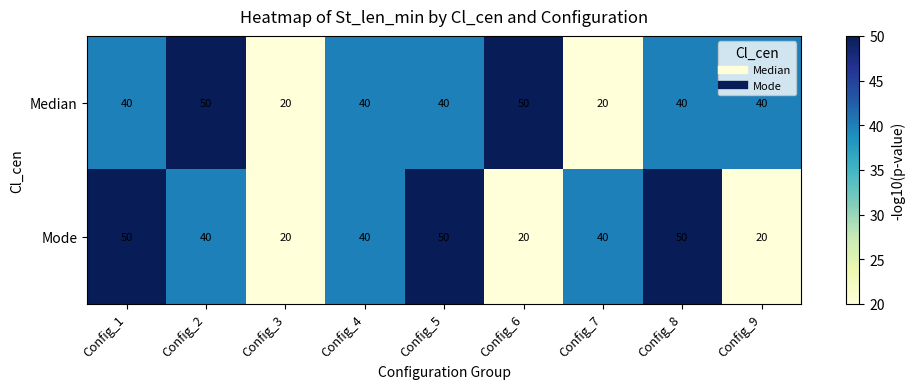

What is the difference between the maximum and second lowest values in the Median series?

30